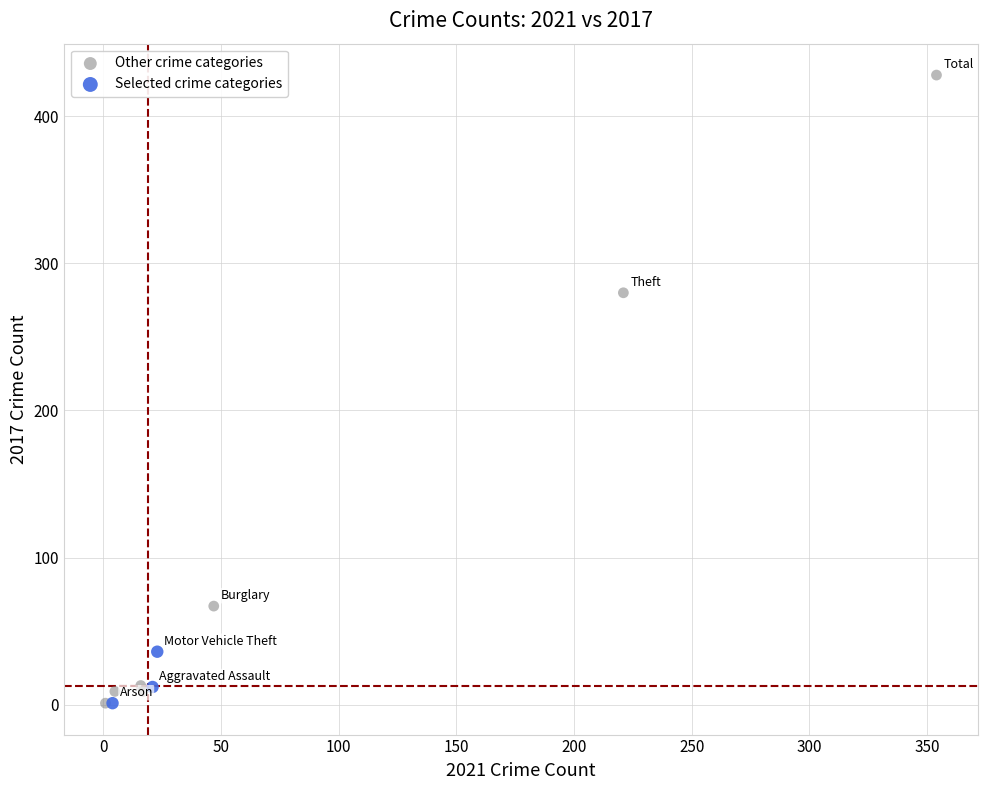

Which series contains the highest Y value?

Other crime categories